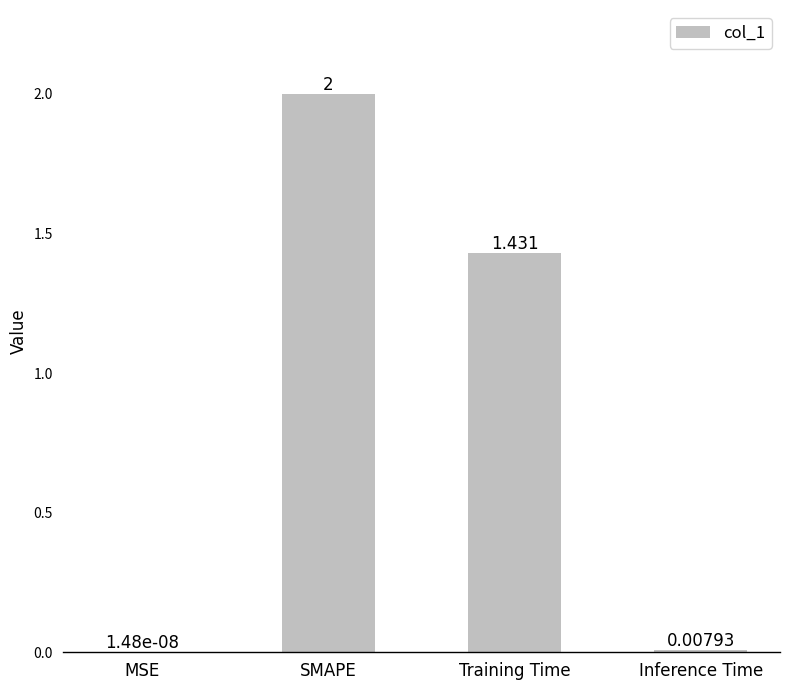

What is the maximum value shown in the chart?

2.0